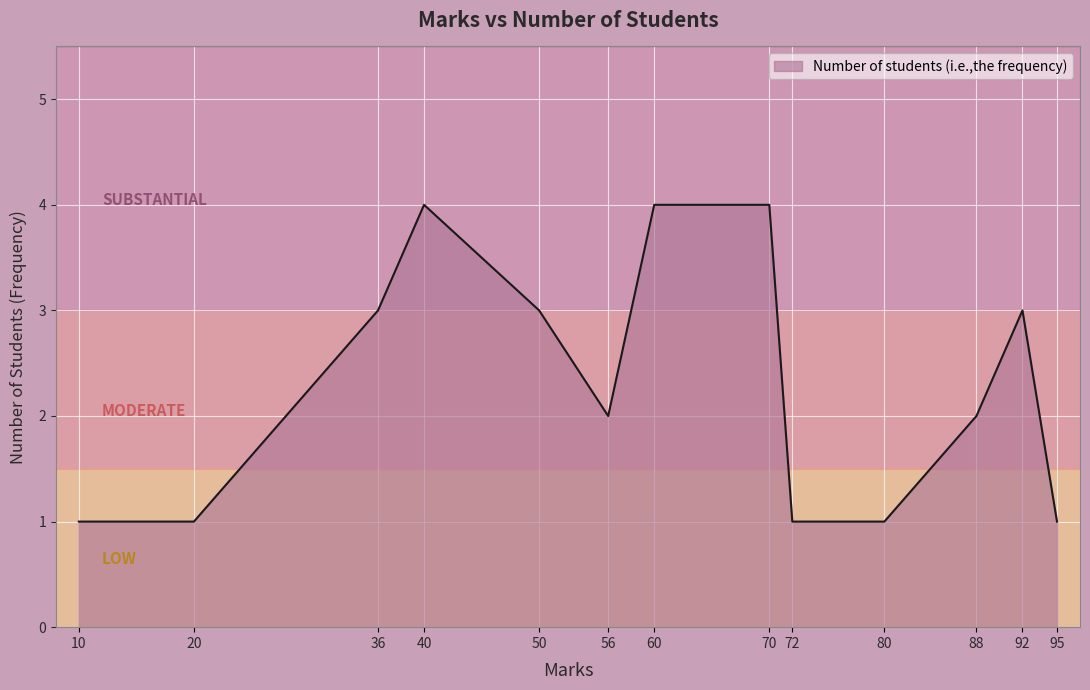

What is the difference between the maximum and minimum values?

3